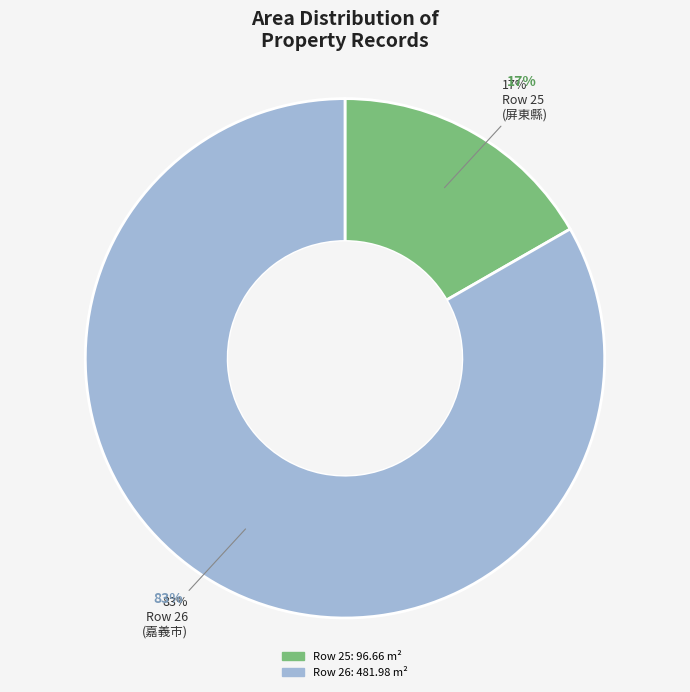

Rank the categories by value from lowest to highest.

屏東縣屏東市溝美段一小段00875000建號 (row 25), 嘉義市遠東段00064000建號 (row 26)